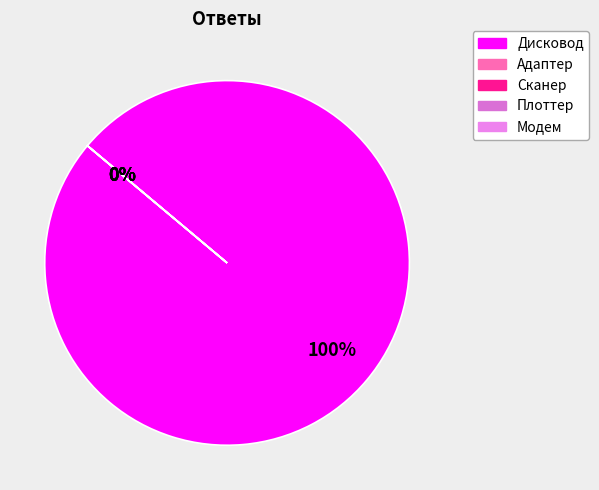

To the nearest percent, what is the average slice percentage?

20%